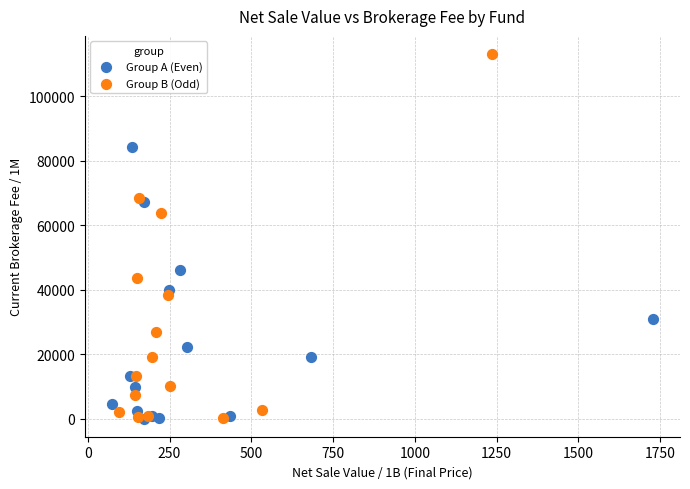

Which series reaches the maximum Y coordinate?

Group B (Odd)